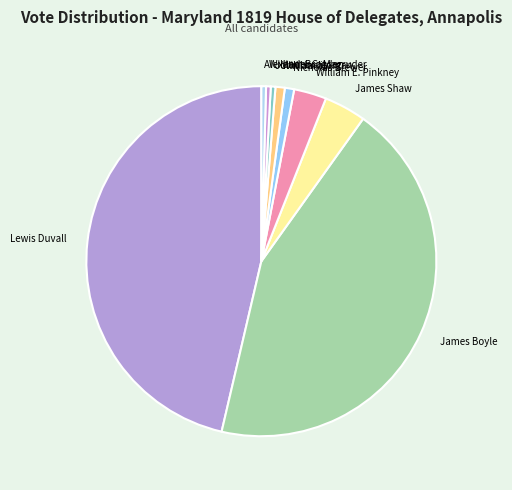

Which has a higher value, John Harris or James Boyle?

James Boyle